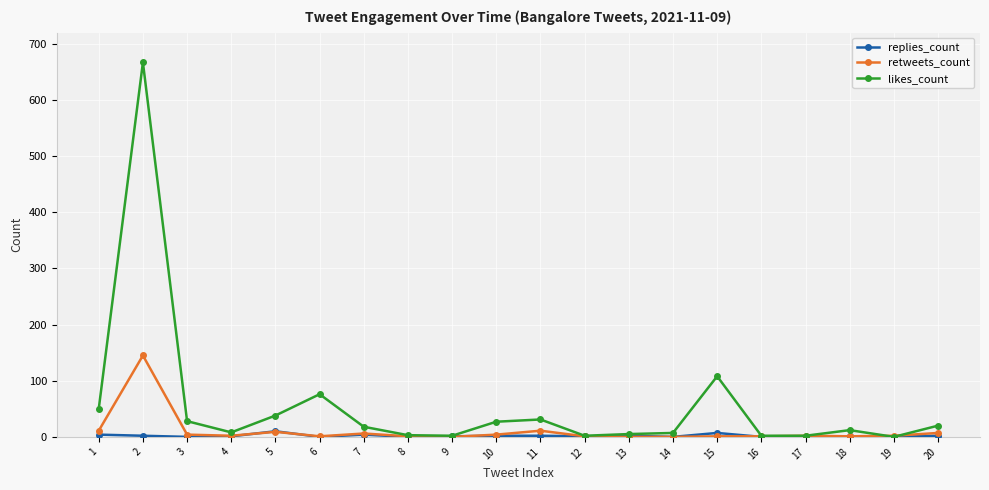

The value of retweets_count at 14 is 70. True or false?

False